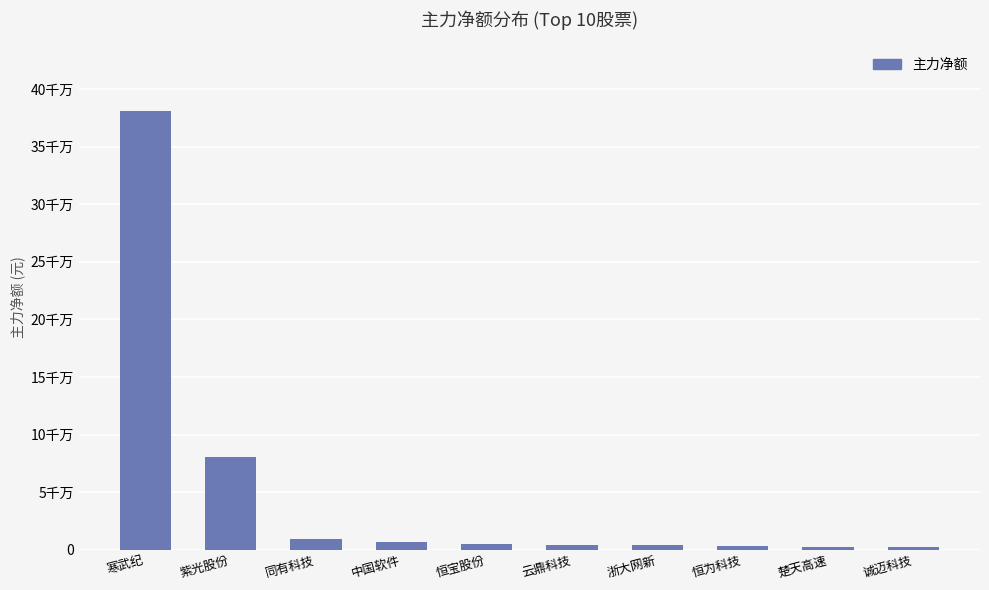

True or false: the data shows 2333797 at 中国软件.

False